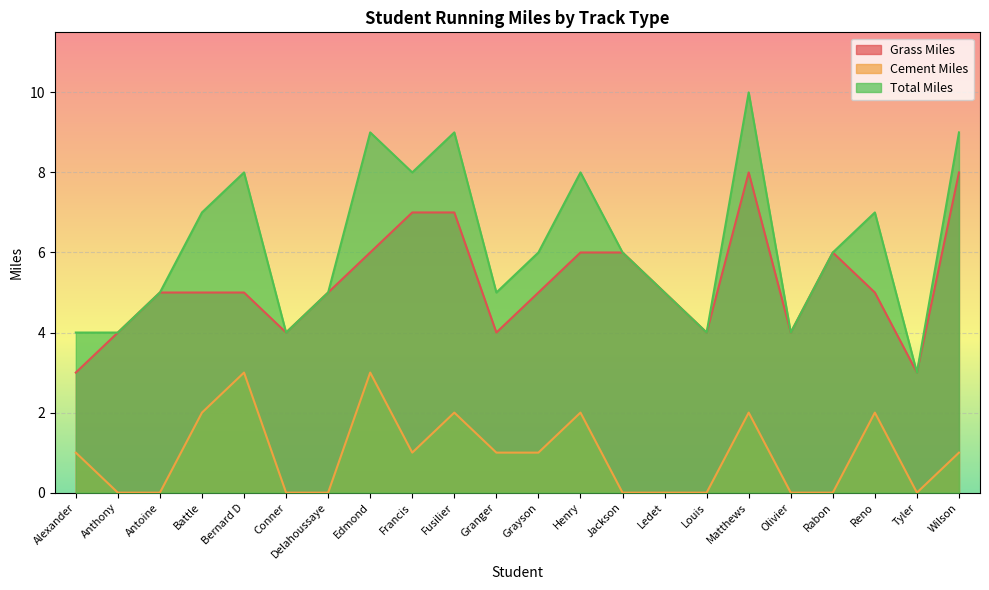

How many values in the Total Miles series are below 6?

10